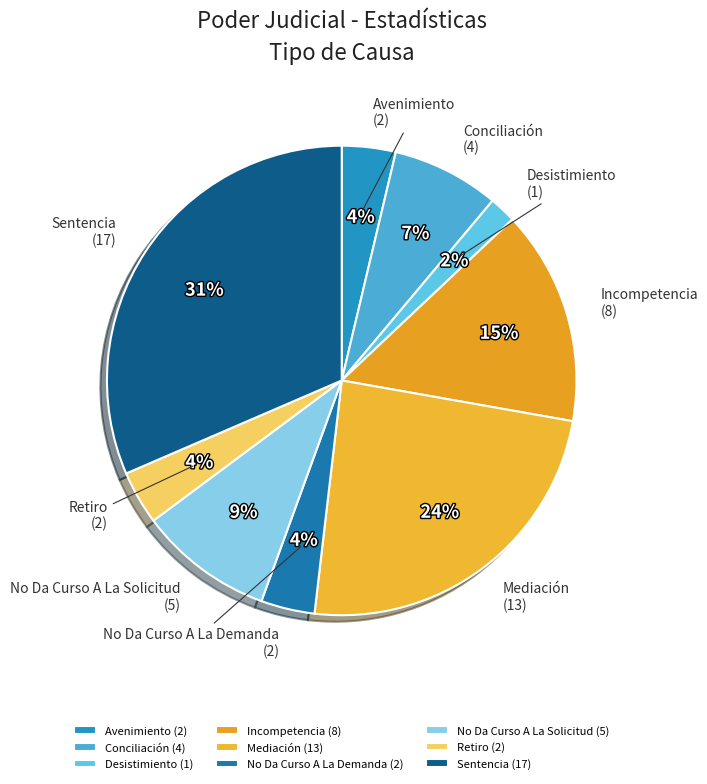

Between Sentencia and Avenimiento, which is larger?

Sentencia